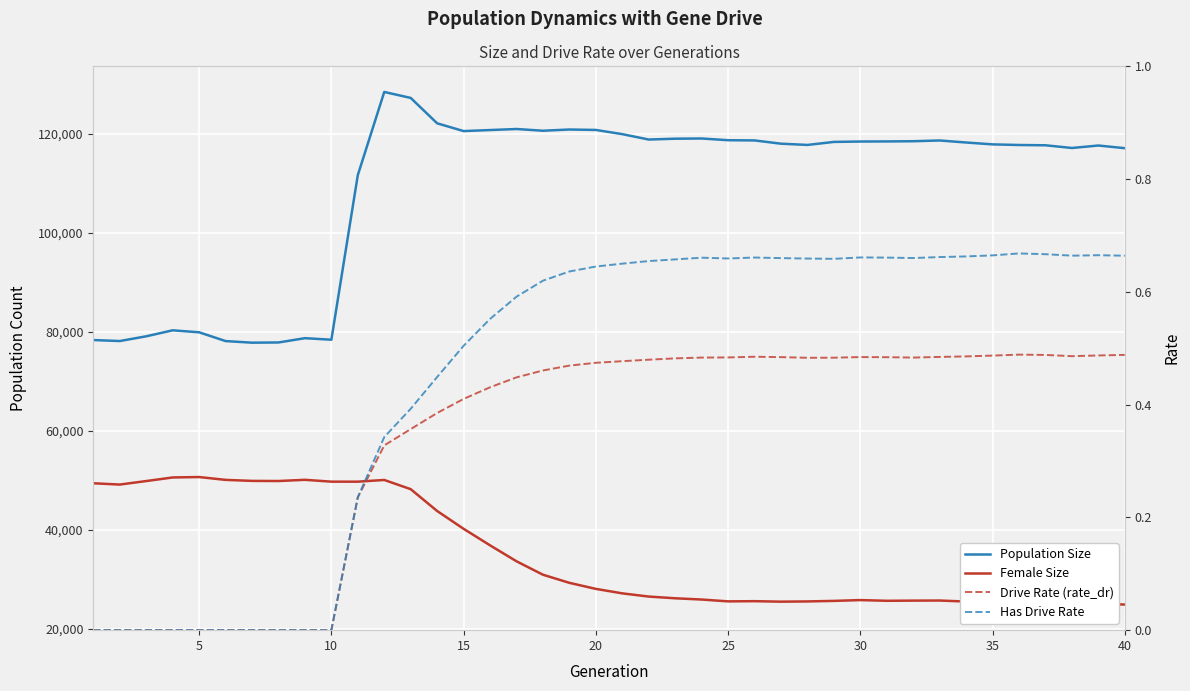

Rank the series by their maximum value, from highest to lowest.

Population Size, Female Size, Has Drive Rate, Drive Rate (rate_dr)